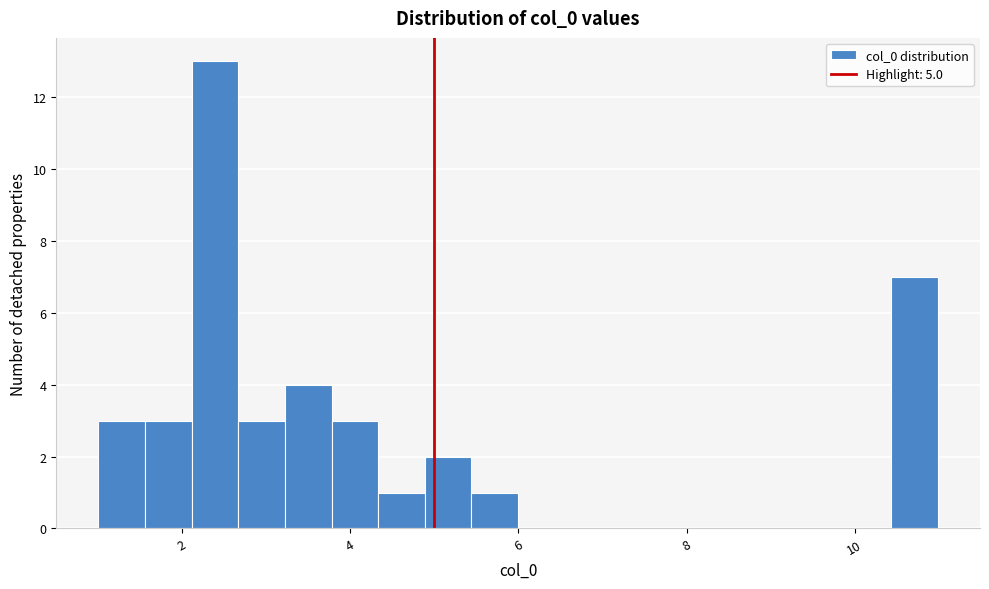

Read against the x-axis, roughly where is the centre of the tallest bar?

2.4